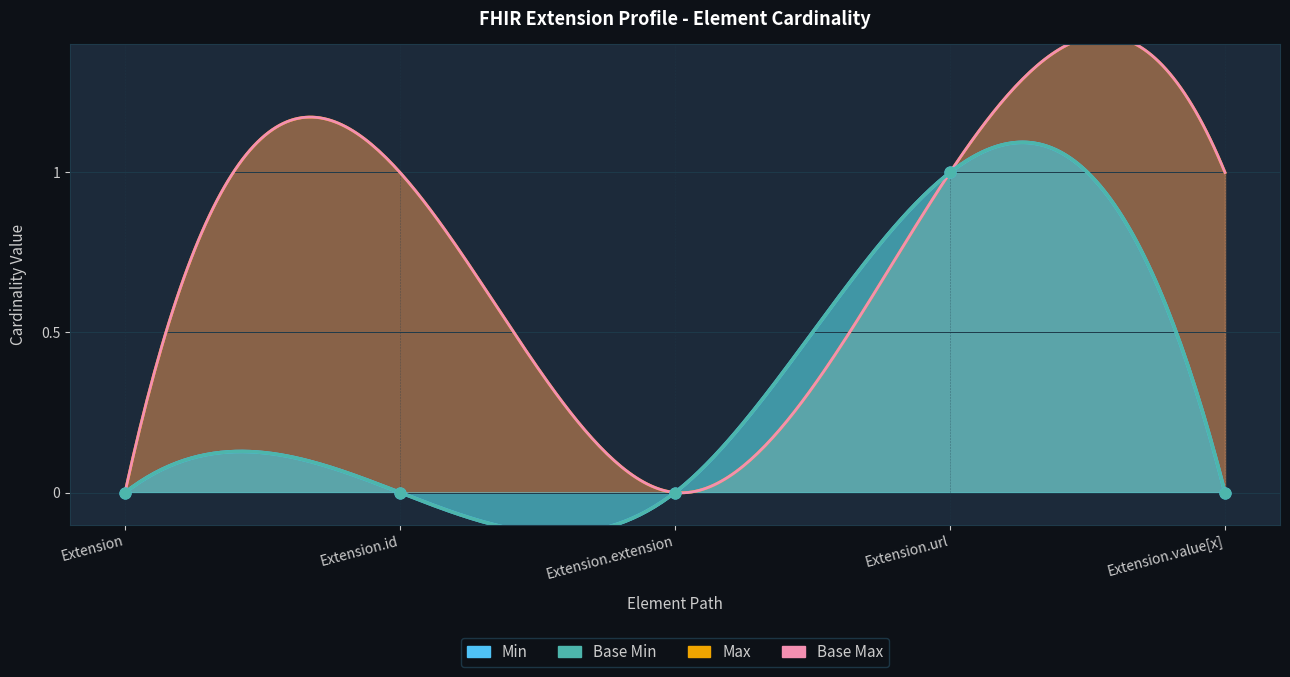

Which series has the widest spread of Y values?

Min